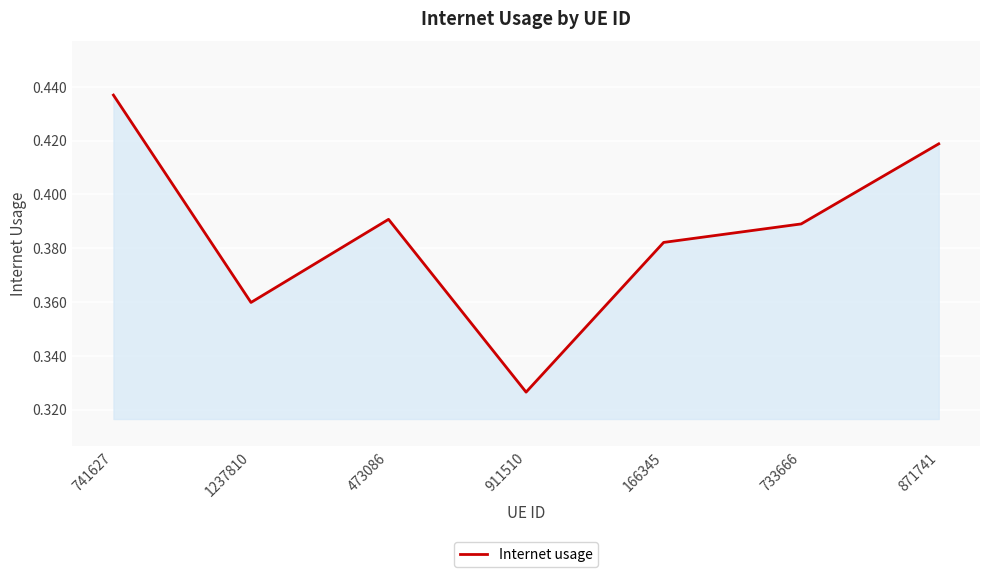

Is it true that the value at 871741 is 0.2?

False